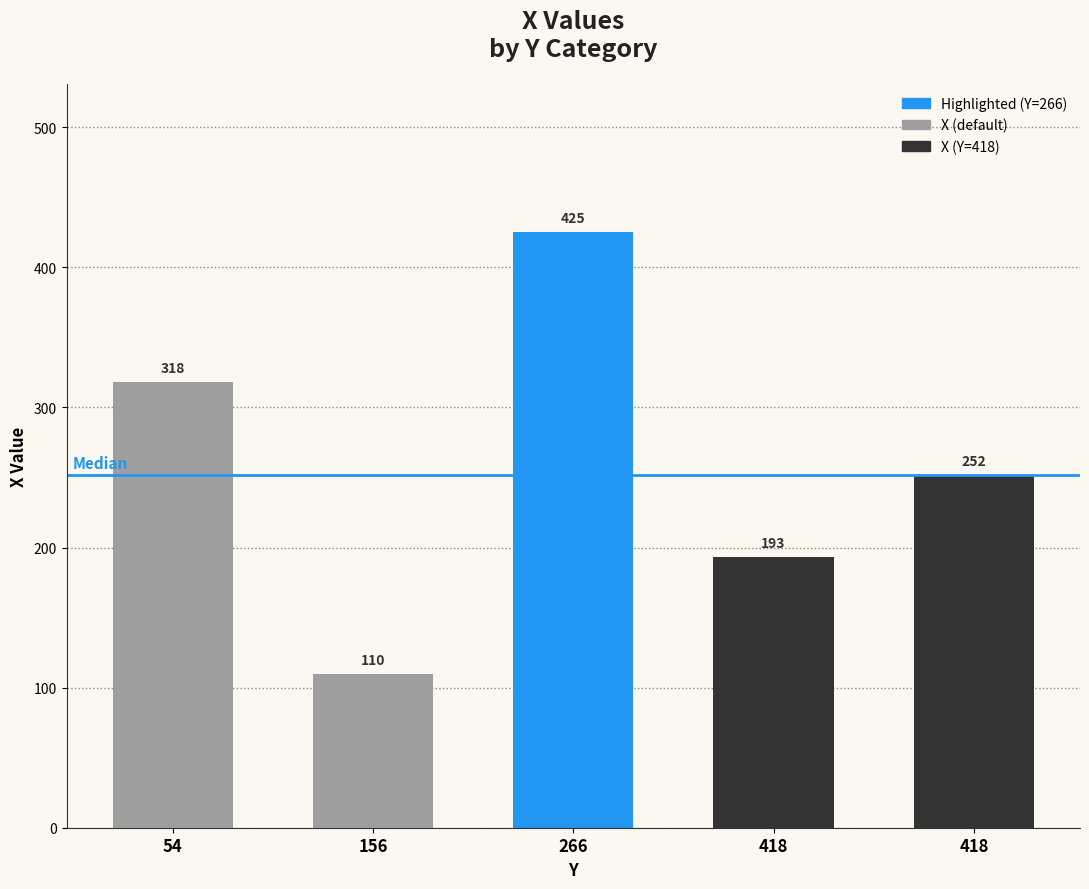

Reading left to right, list all the values displayed in this chart.

54=318	156=110	266=425	418=193	418=252